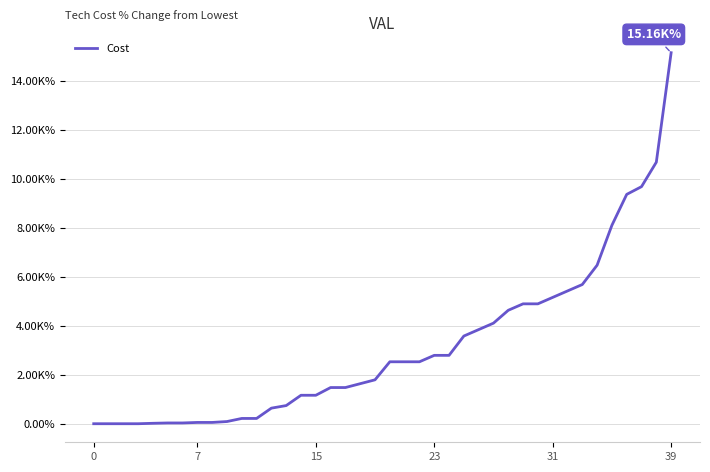

Is this an area chart (filled region under the line)?

No